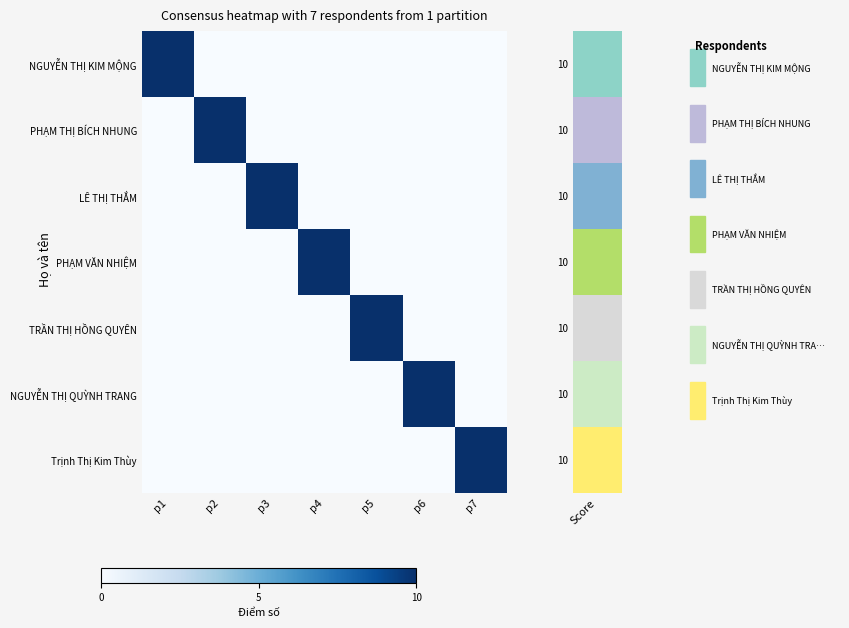

Rank the series at p3 from lowest to highest value.

NGUYỄN THỊ KIM MỘNG, PHẠM THỊ BÍCH NHUNG, PHẠM VĂN NHIỆM, TRẦN THỊ HỒNG QUYÊN, NGUYỄN THỊ QUỲNH TRANG, Trịnh Thị Kim Thùy, LÊ THỊ THẮM